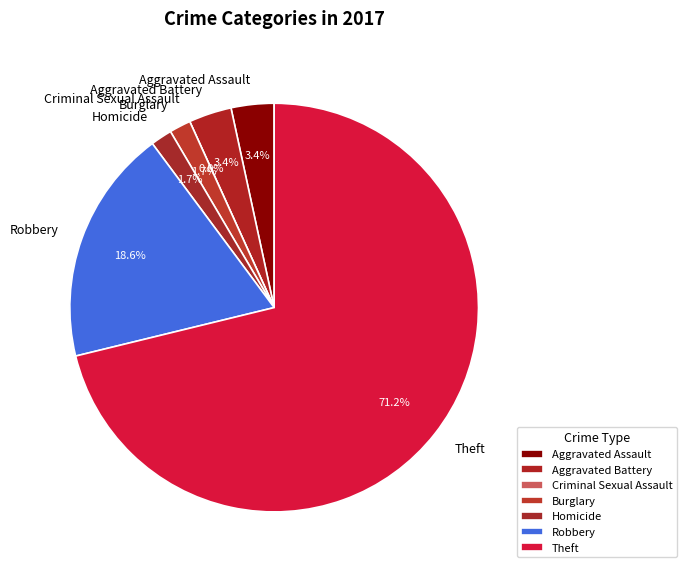

To the nearest percent, what is the combined percentage of Aggravated Assault and Criminal Sexual Assault?

3%